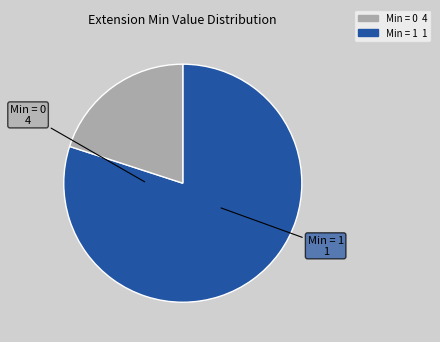

Count the number of slices in the pie.

2